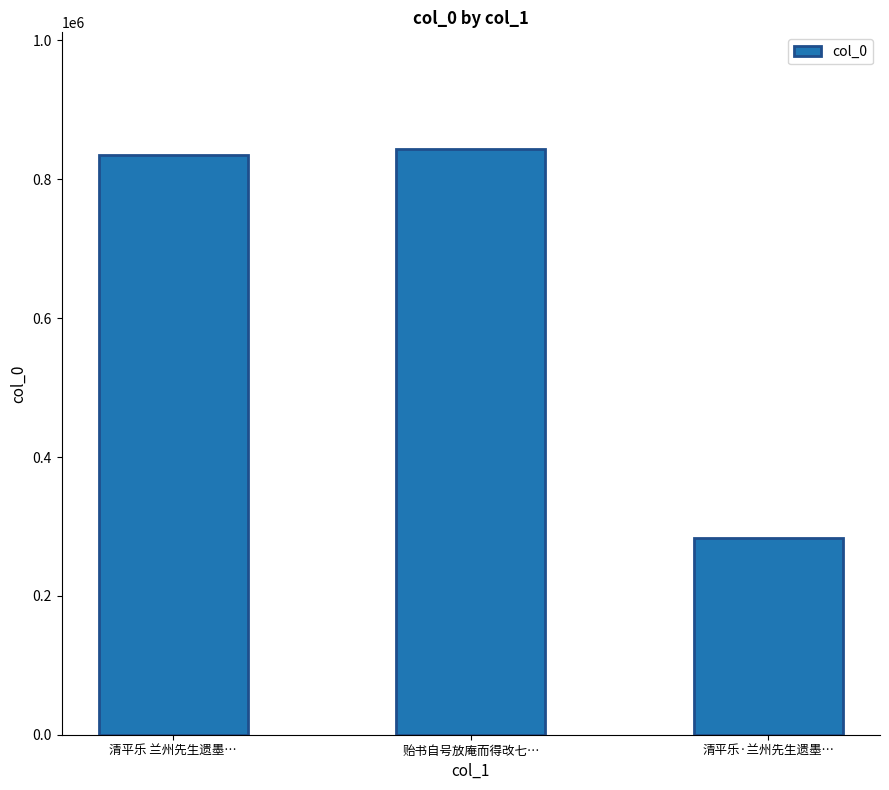

Read the value at 贻书自号放庵而得改七….

843042